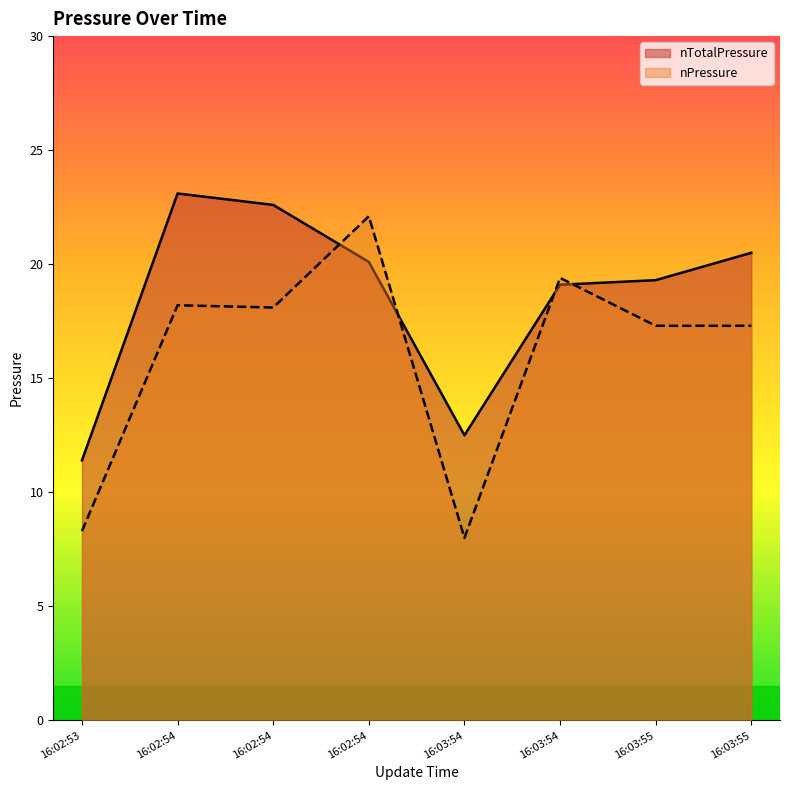

In nTotalPressure, how many points are lower than both neighbors (excluding endpoints)?

1